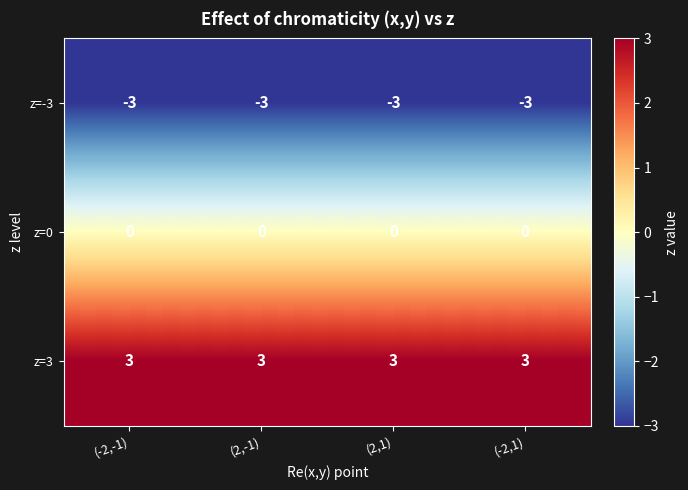

What is the maximum value shown in the chart?

3